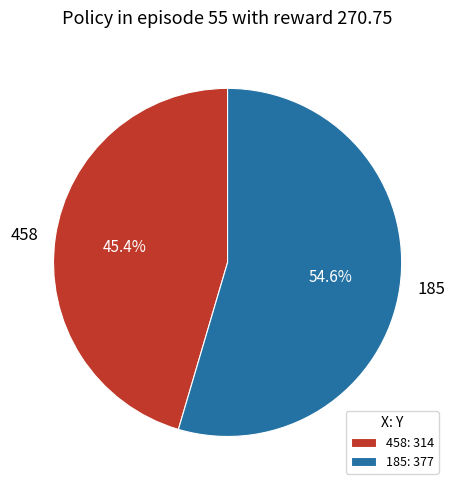

Which has a higher value, 185 or 458?

185